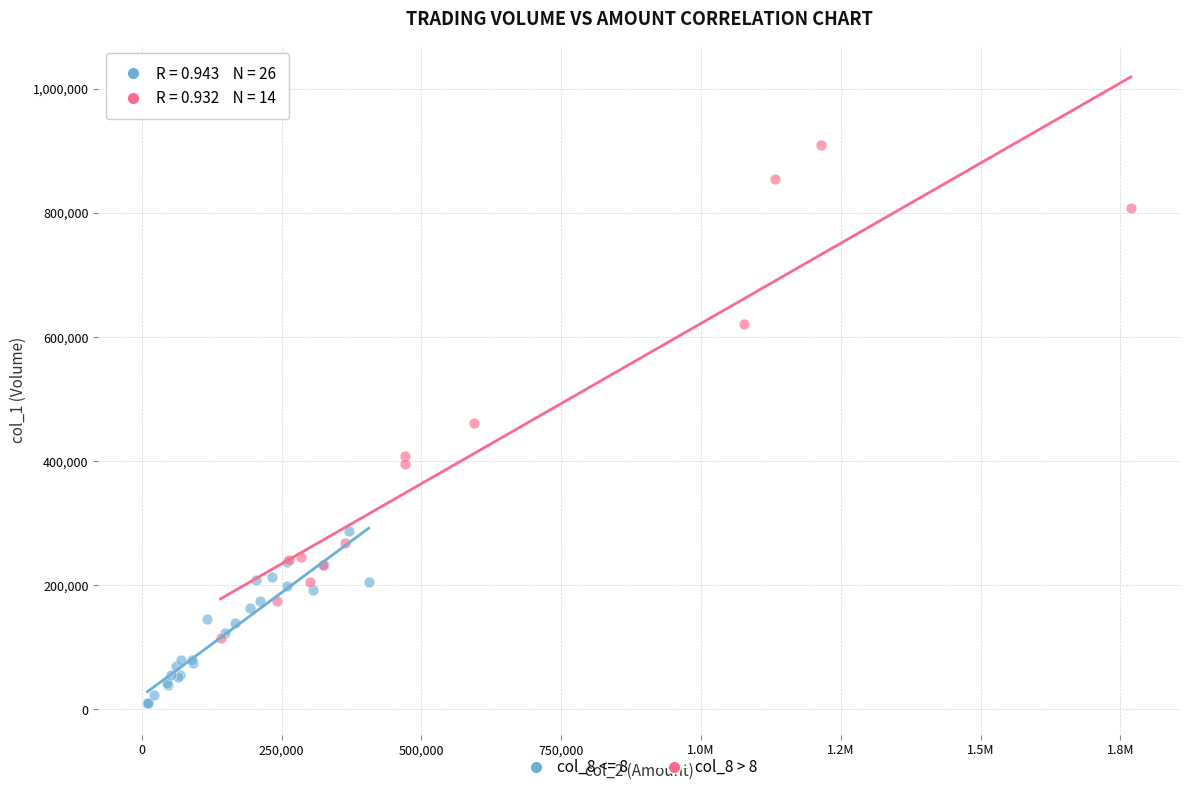

Which series contains the lowest Y value?

col_8 <= 8